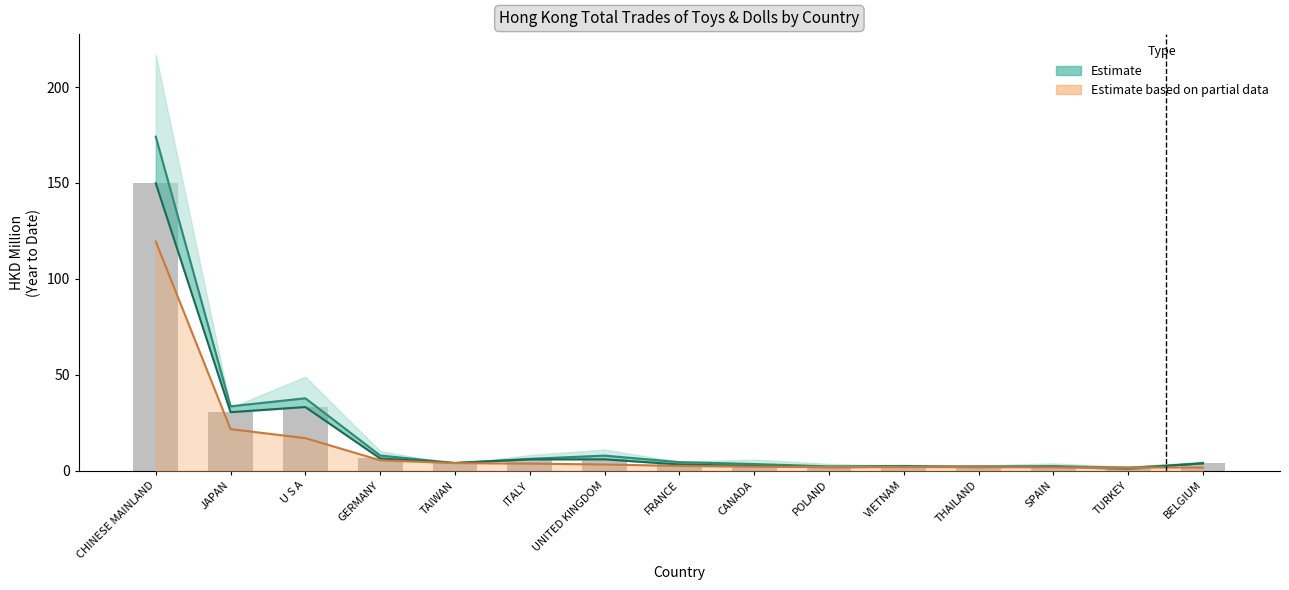

Is the value of 202003 (partial) at CHINESE MAINLAND greater than the value of 201912 (bars) at ITALY?

Yes